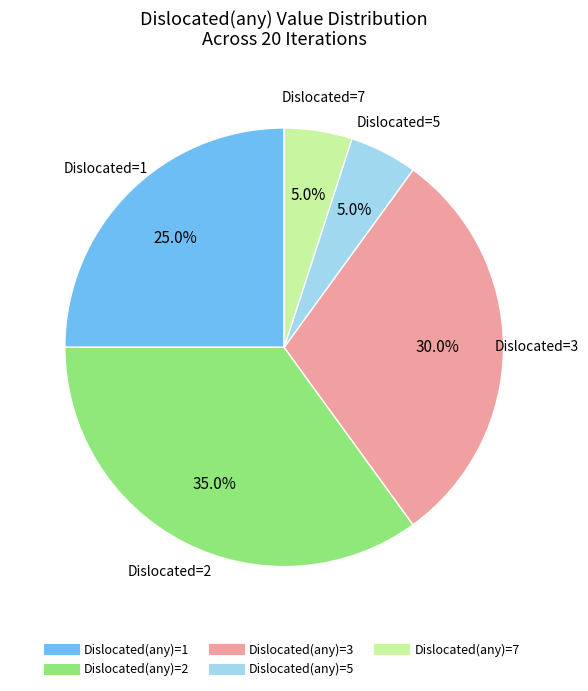

Is there any slice that represents more than half of the pie?

No